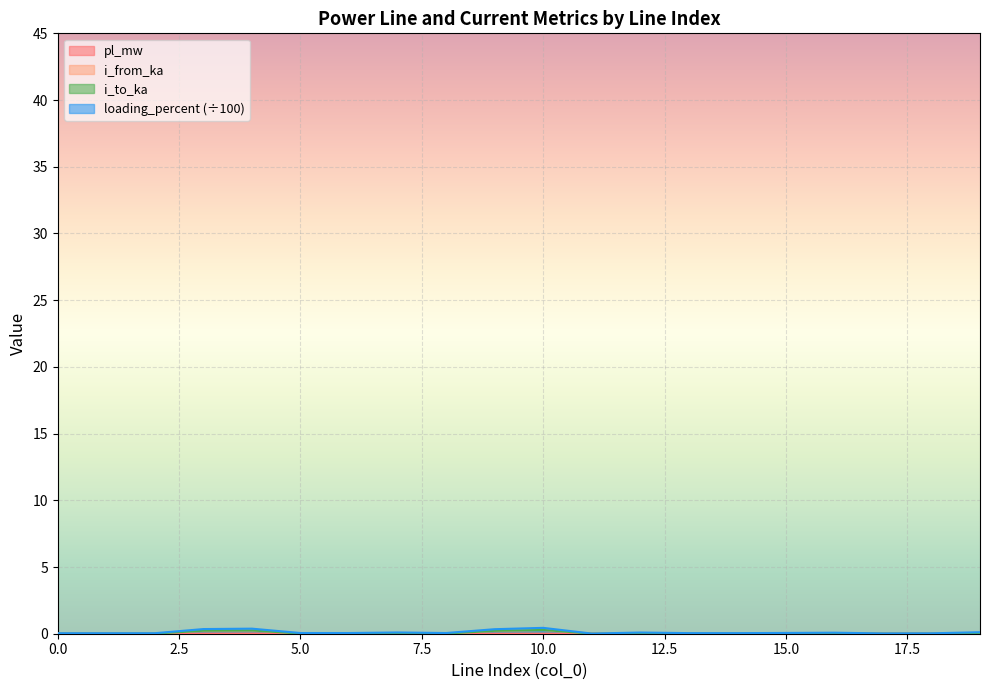

Between 11 and 14, which series saw the biggest shift?

loading_percent